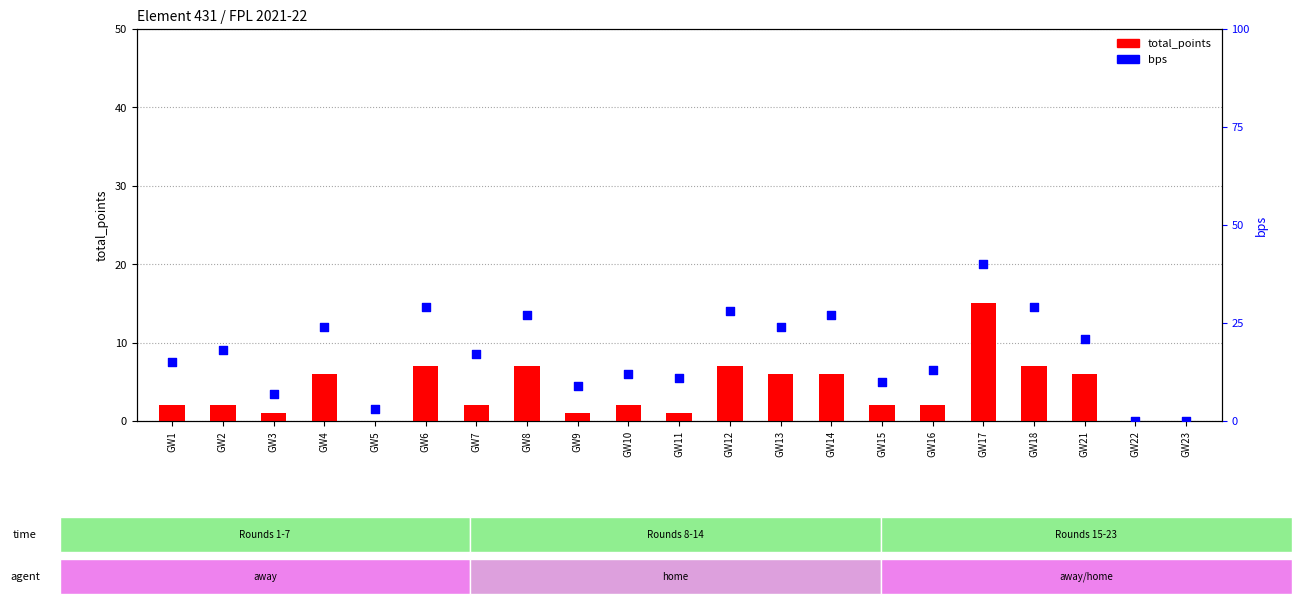

What are all the series names shown in the legend?

total_points, bps